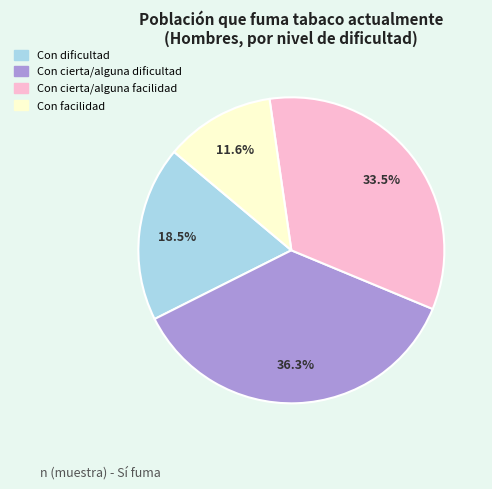

Rank the categories by value from lowest to highest.

Con facilidad, Con dificultad, Con cierta/alguna facilidad, Con cierta/alguna dificultad